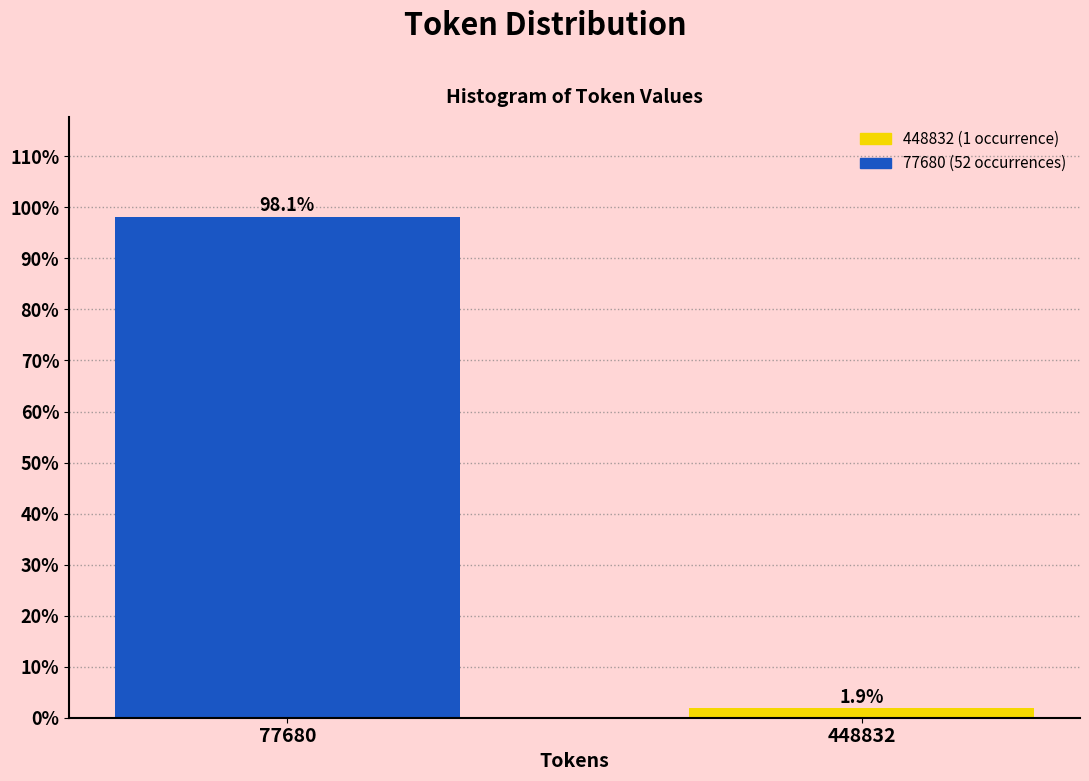

Reading left to right, transcribe all the data shown in this chart.

98.1	1.9